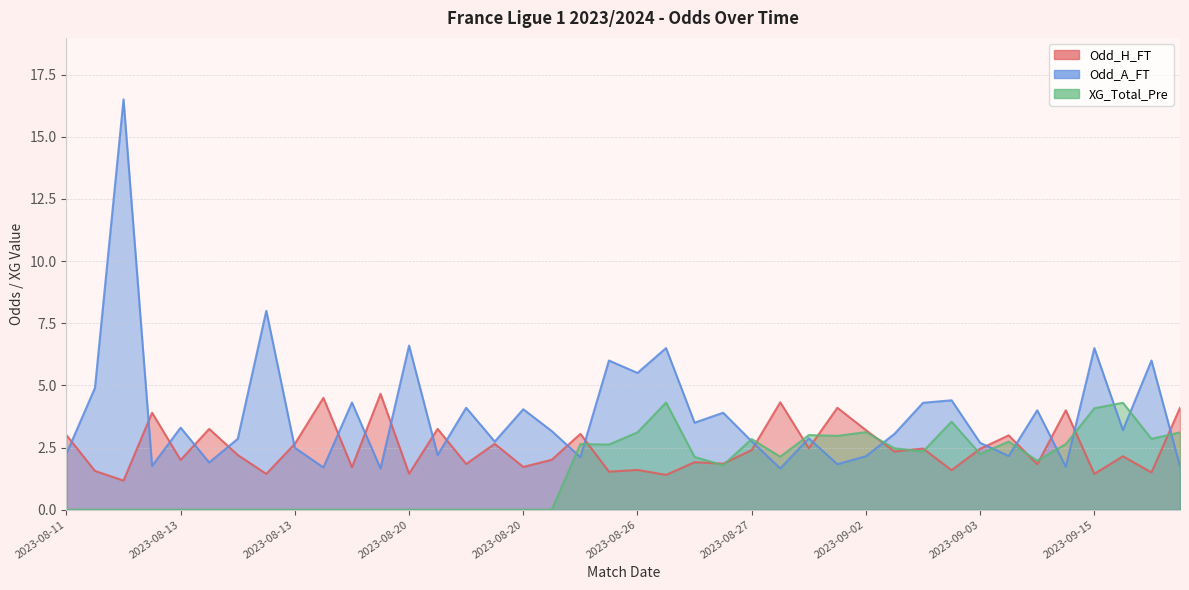

At which category does Odd_A_FT reach its first local valley?

2023-08-13